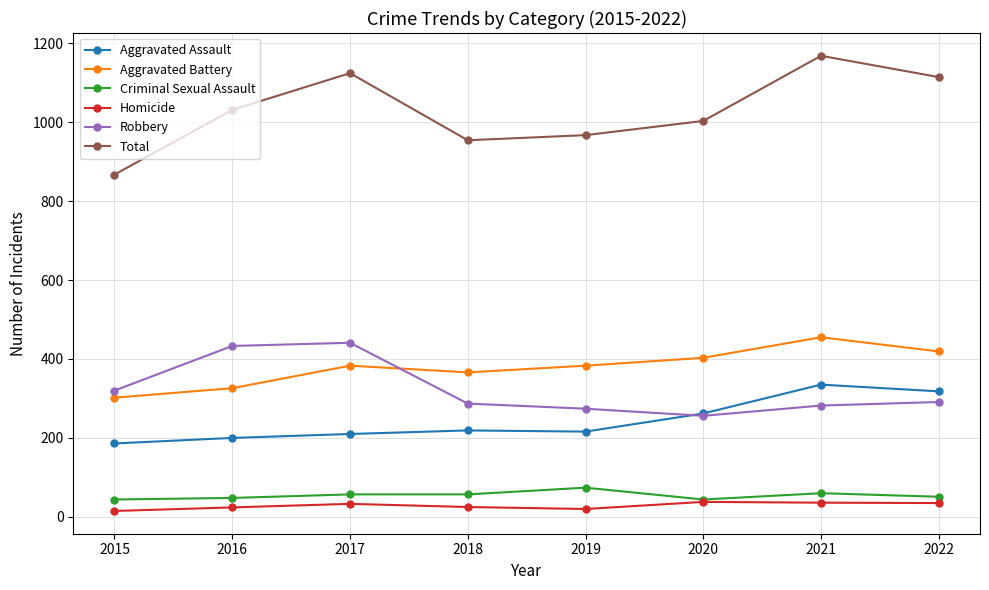

What is the total value across all series at 2021?

2336